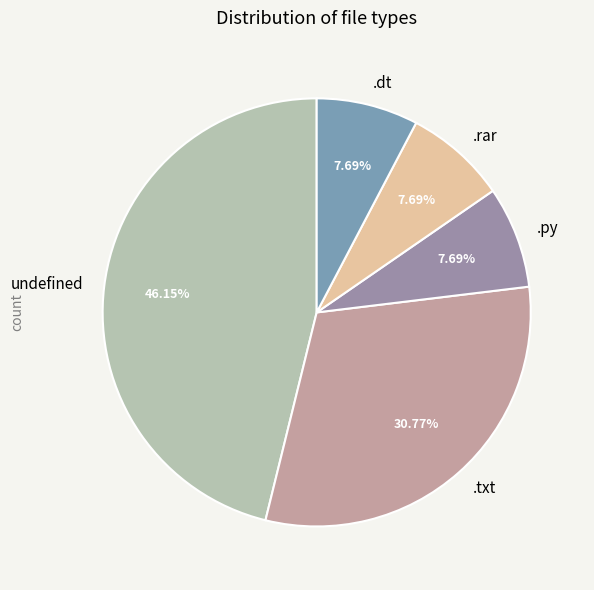

Is .rar the majority of the pie?

No